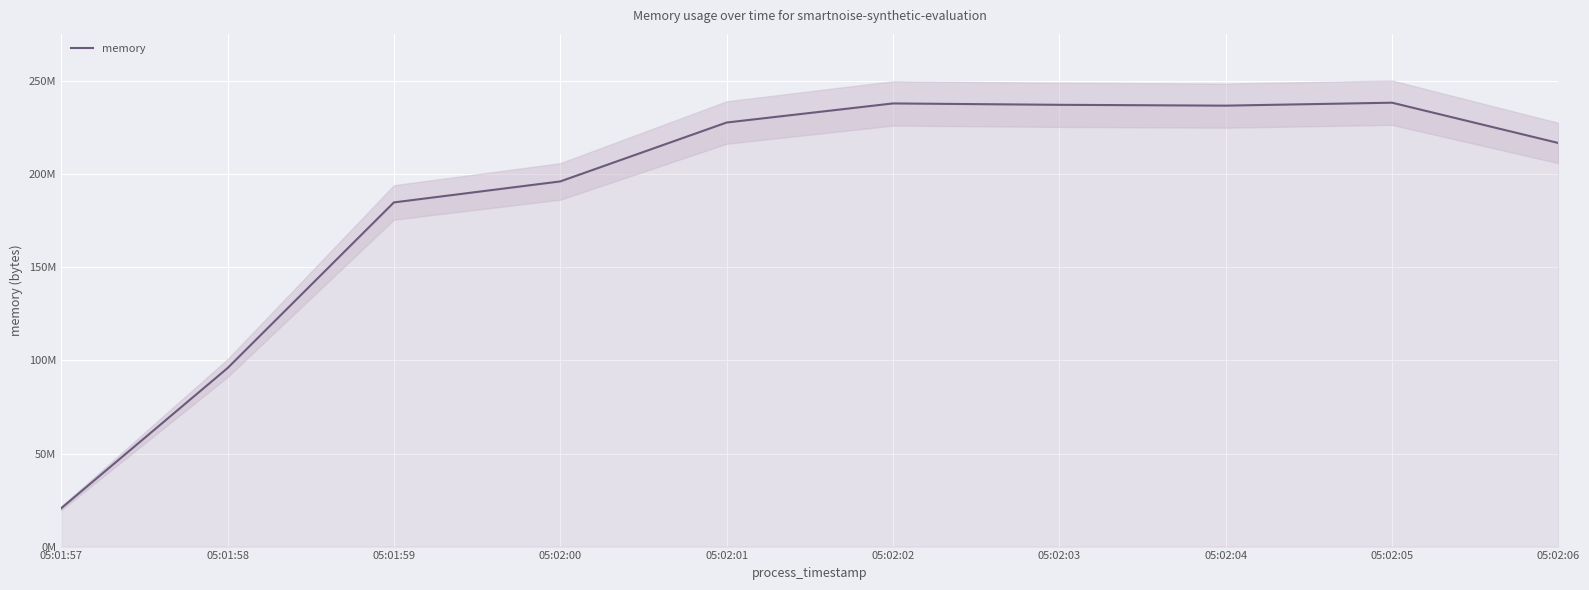

What is the value of the 3rd point from the left?

184918016